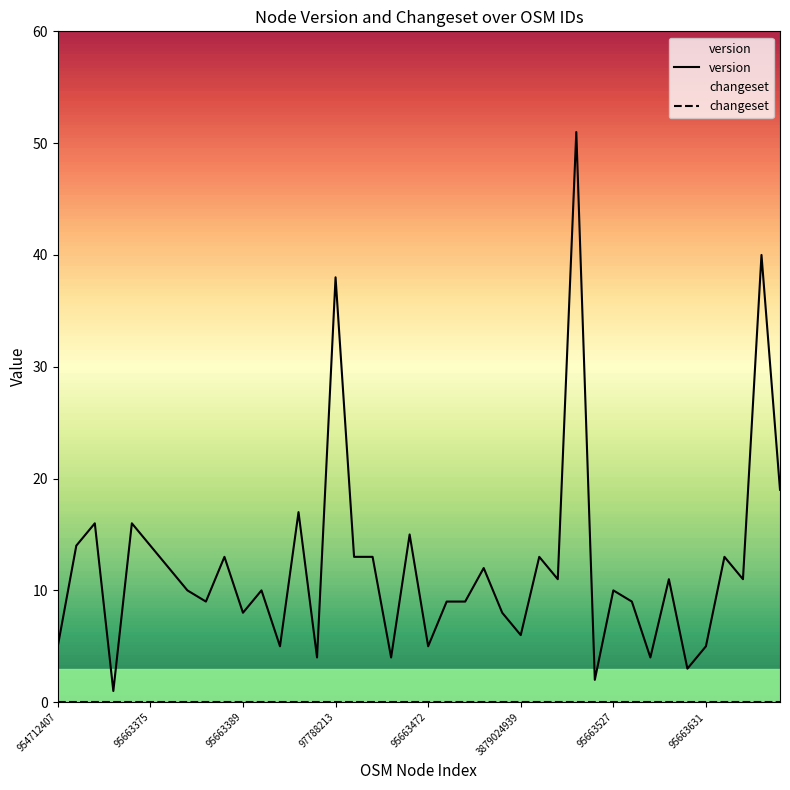

How many points are lower than both their immediate neighbors (excluding endpoints)?

13